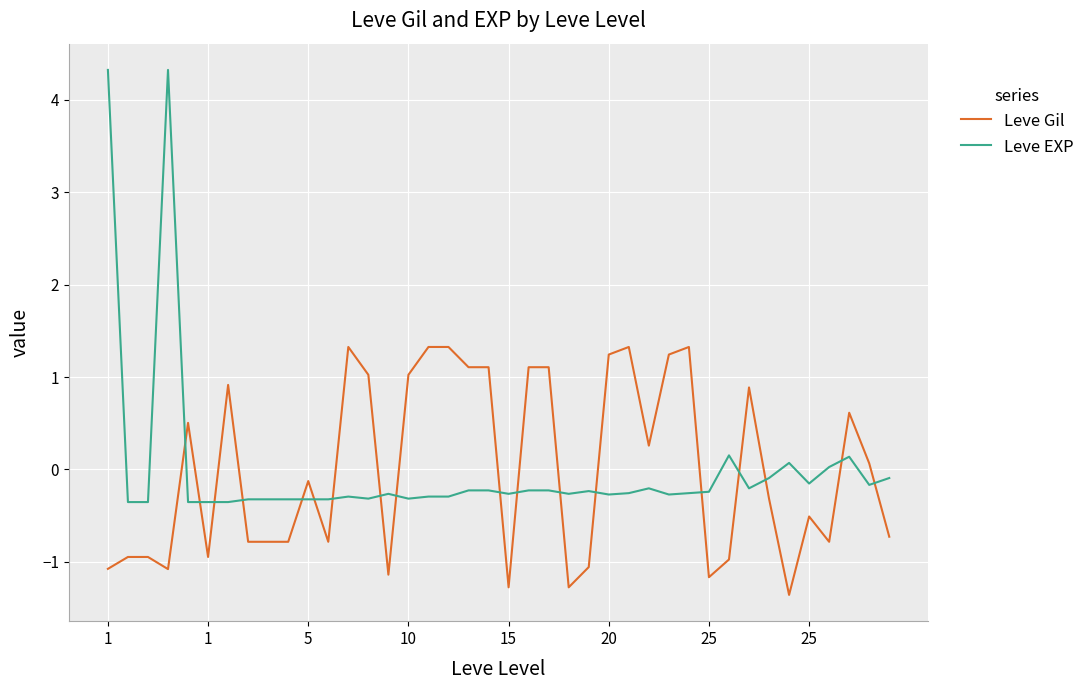

Which series has the largest range (max minus min)?

Leve EXP